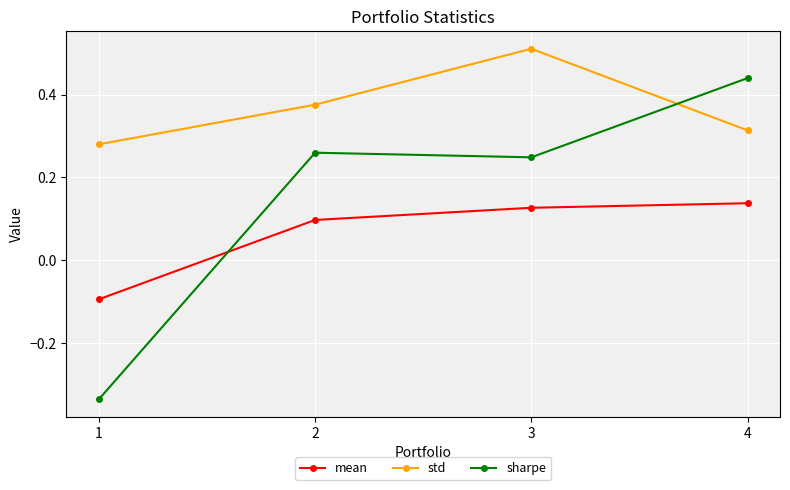

Count the number of categories in the chart.

4